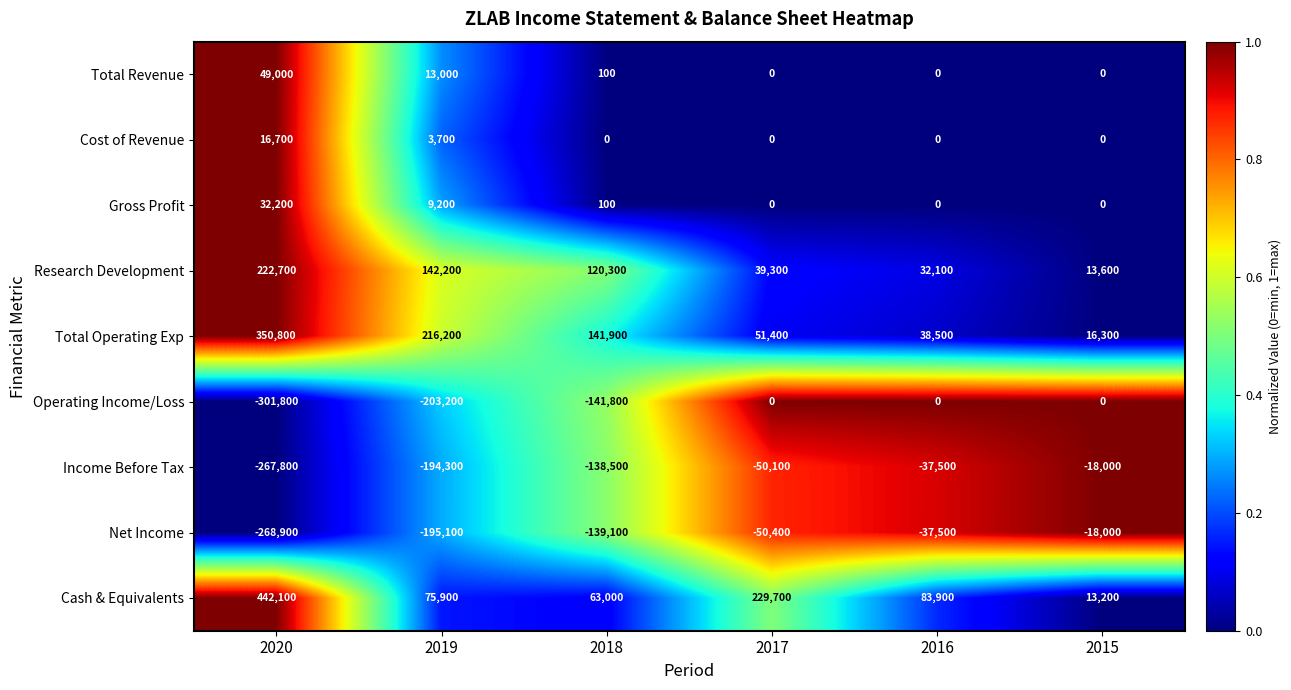

Count the number of categories in the chart.

6